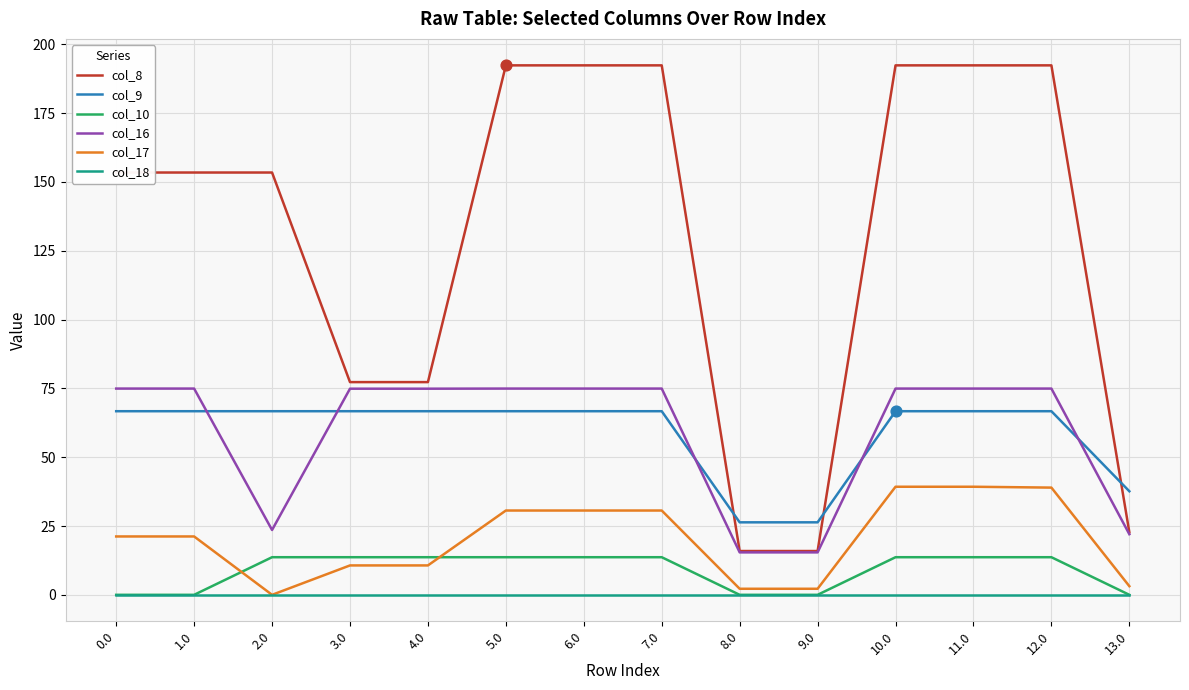

At how many categories does at least one series exceed 85?

9